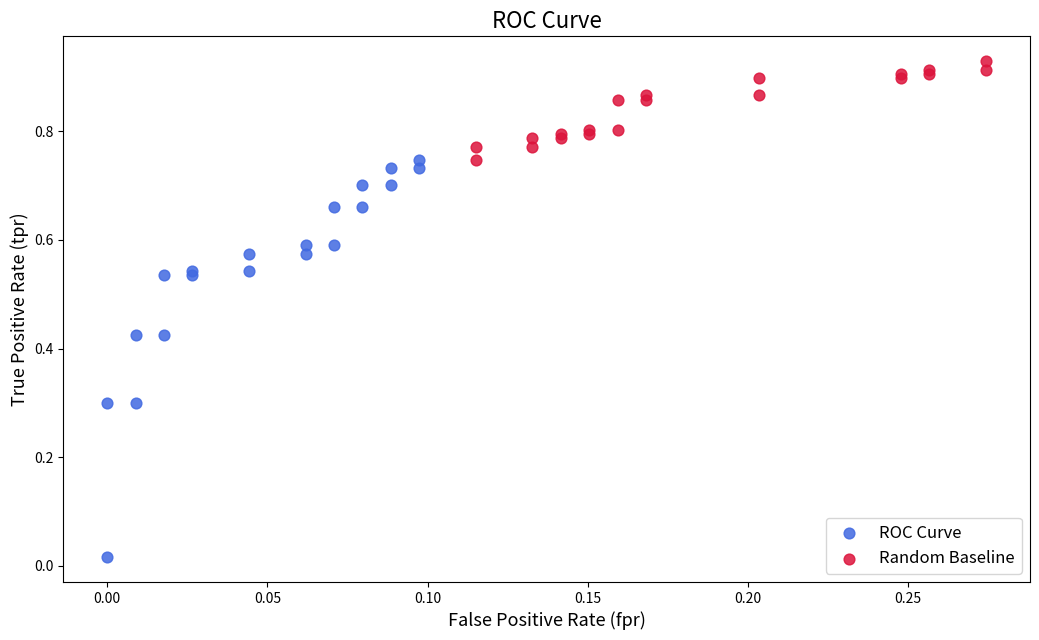

What are all the series names shown in the legend?

ROC Curve, Random Baseline